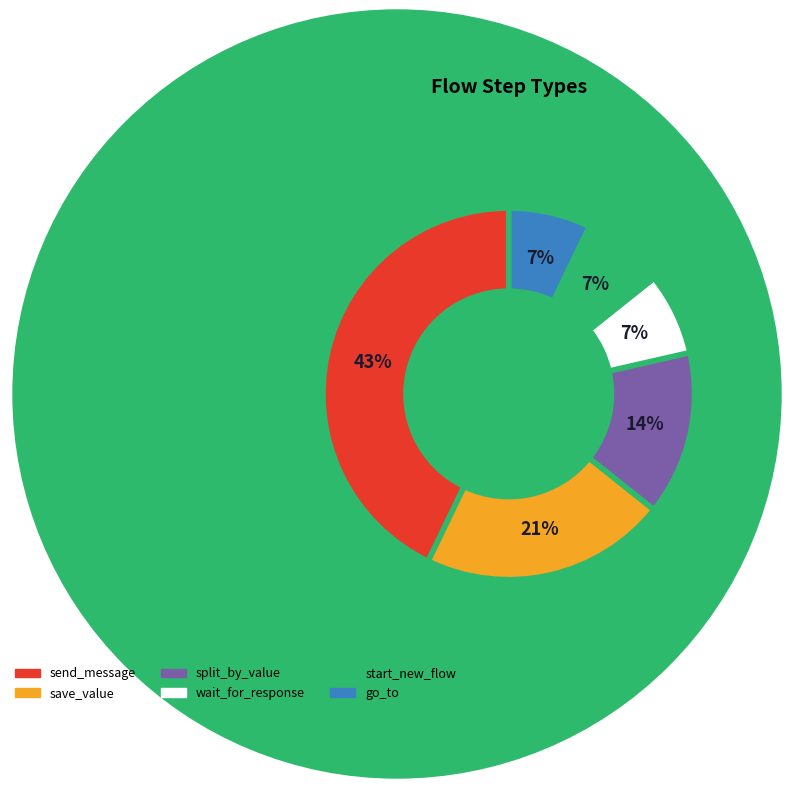

Is the sum of wait_for_response and start_new_flow greater than half?

No